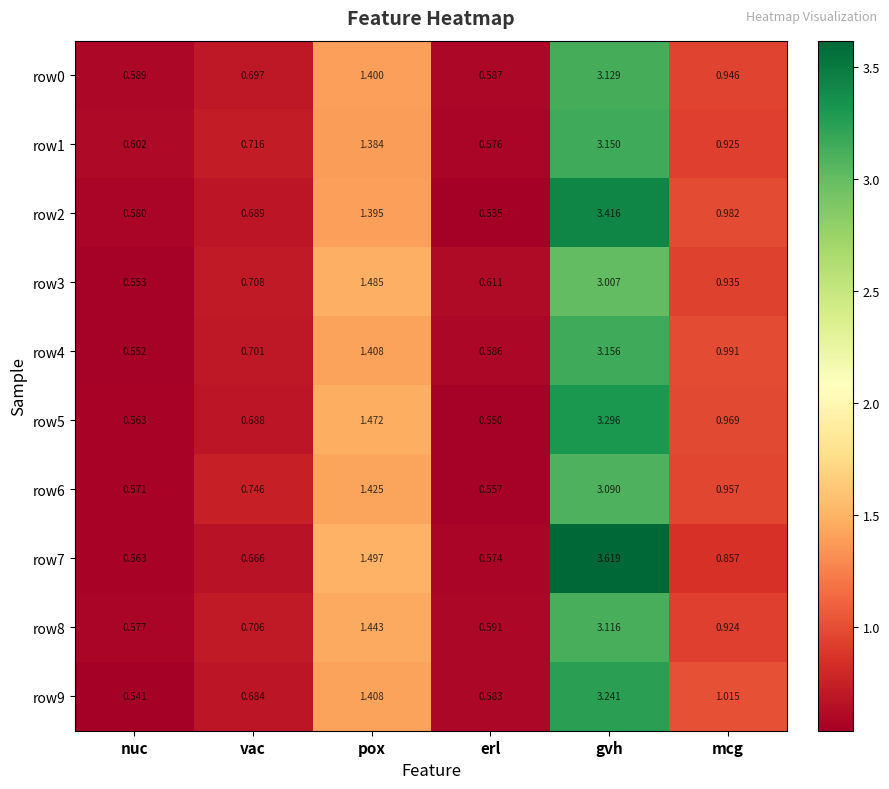

Is the value of row5 at pox greater than the value of row4 at vac?

Yes